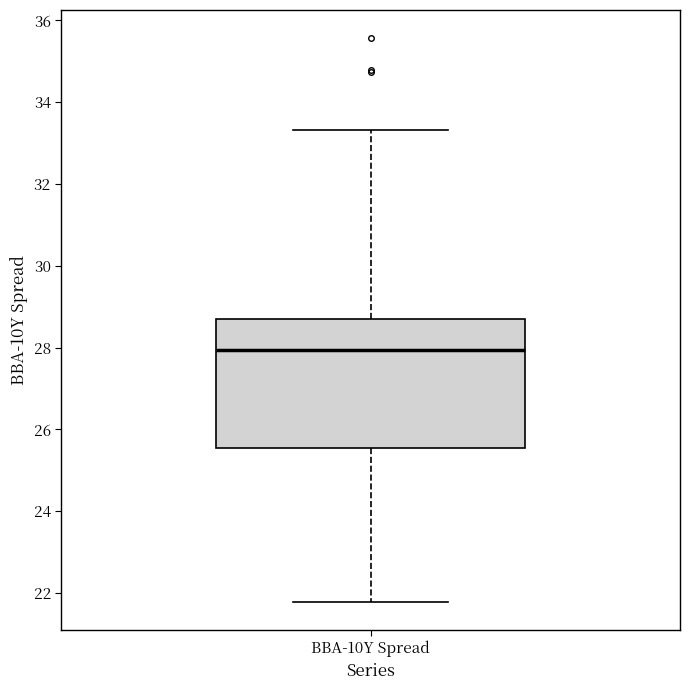

Transcribe this box plot: give where the median line is, the range the box spans, and where the two whiskers end, as read against the y-axis. The values are not printed on the chart, so give them approximately, as read against the axis.

median 28.0, box 25.6 to 28.8, whiskers 21.8 to 33.4